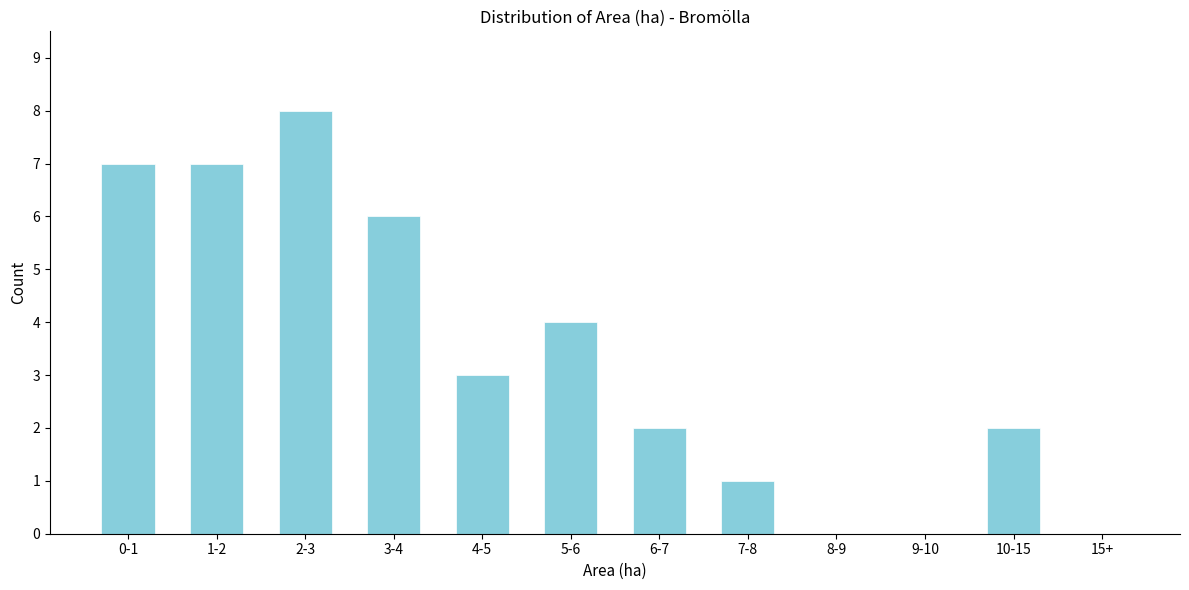

Reading left to right, transcribe all the data shown in this chart.

0-1=7	1-2=7	2-3=8	3-4=6	4-5=3	5-6=4	6-7=2	7-8=1	8-9=0	9-10=0	10-15=2	15+=0